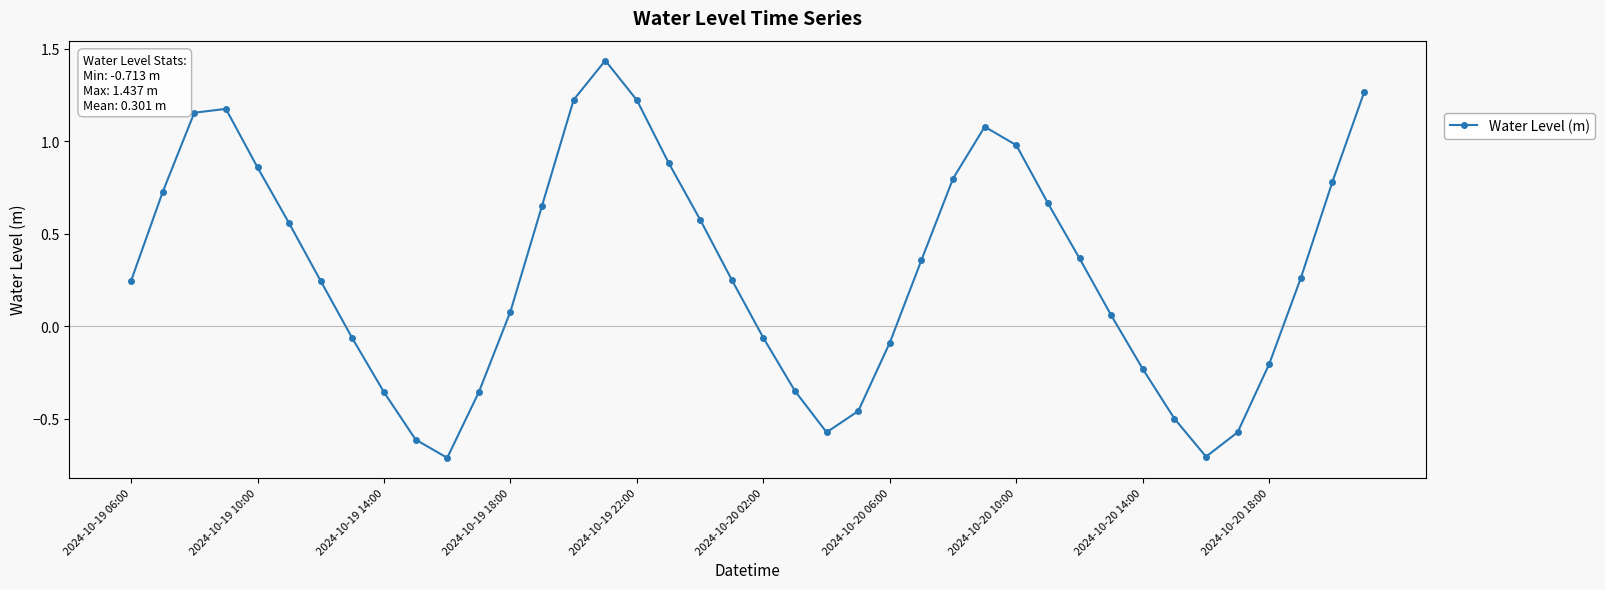

How many interior local peaks (higher than both neighbors) does the data have?

3